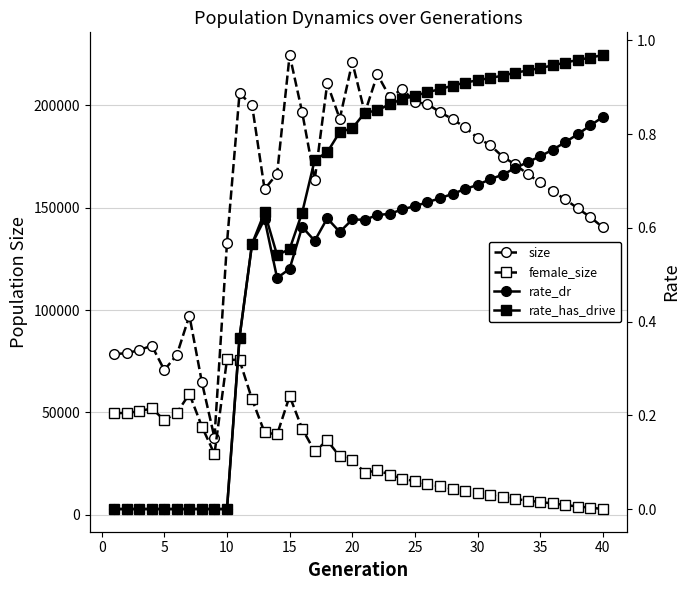

How many rate_dr values are between 0 and 1?

40